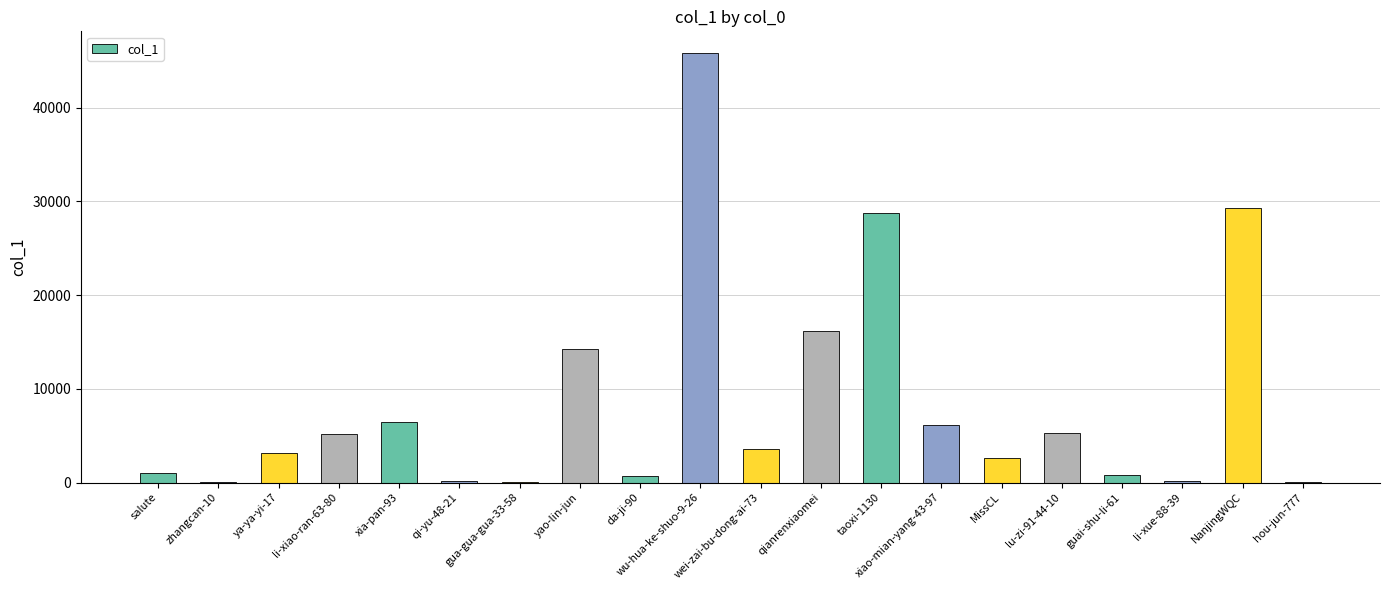

Which has a higher value, xiao-mian-yang-43-97 or NanjingWQC?

NanjingWQC